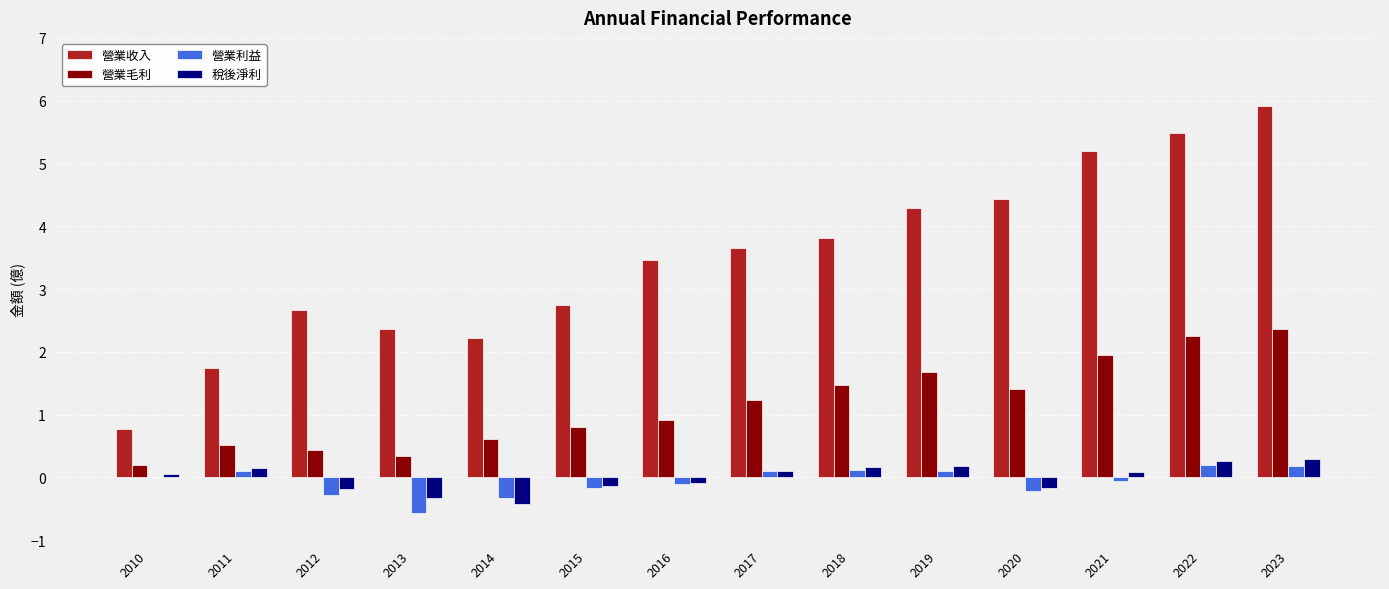

Does the chart contain stacked bars?

No